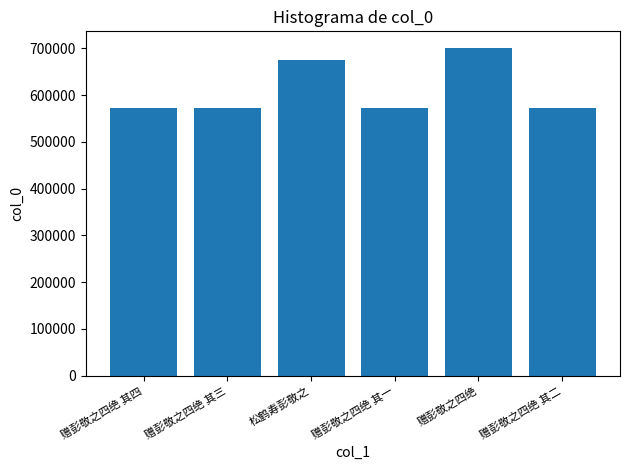

What is the average value?

610418